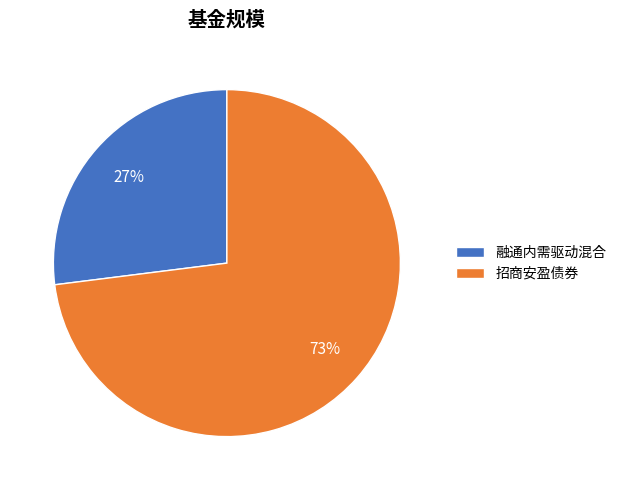

Which has a higher value, 招商安盈债券 or 融通内需驱动混合?

招商安盈债券